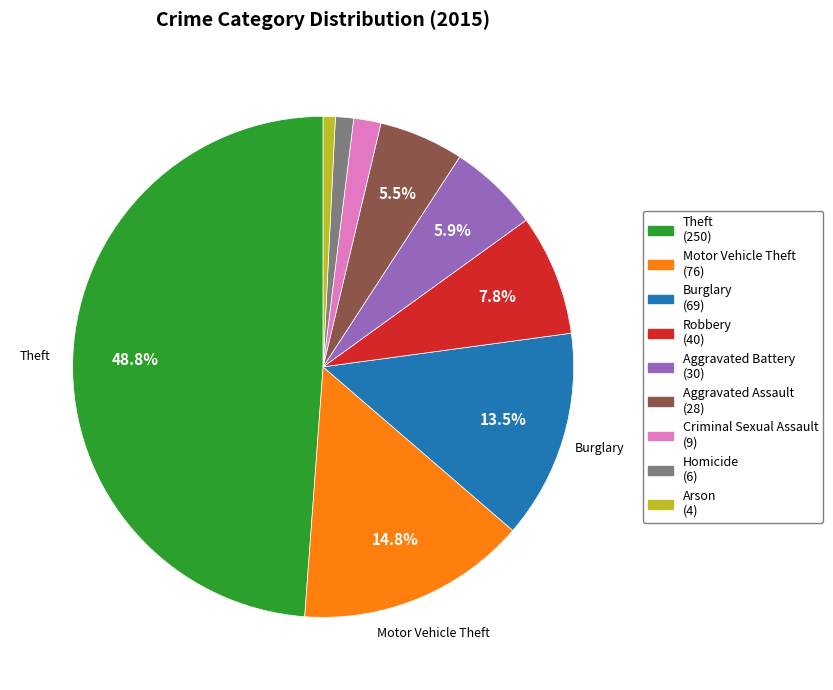

To the nearest percent, what portion does Criminal Sexual Assault represent?

2%